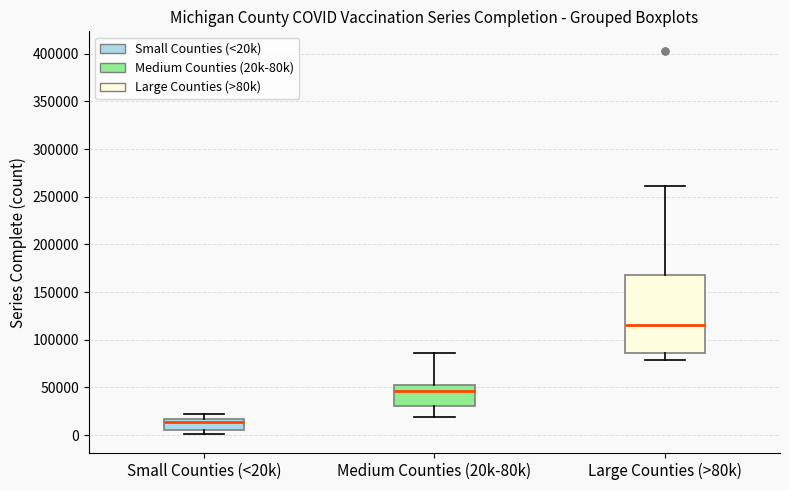

Where is the lower edge of the box for Small Counties (<20k) on the y-axis? The values are not printed on the chart, so give them approximately, as read against the axis.

5000